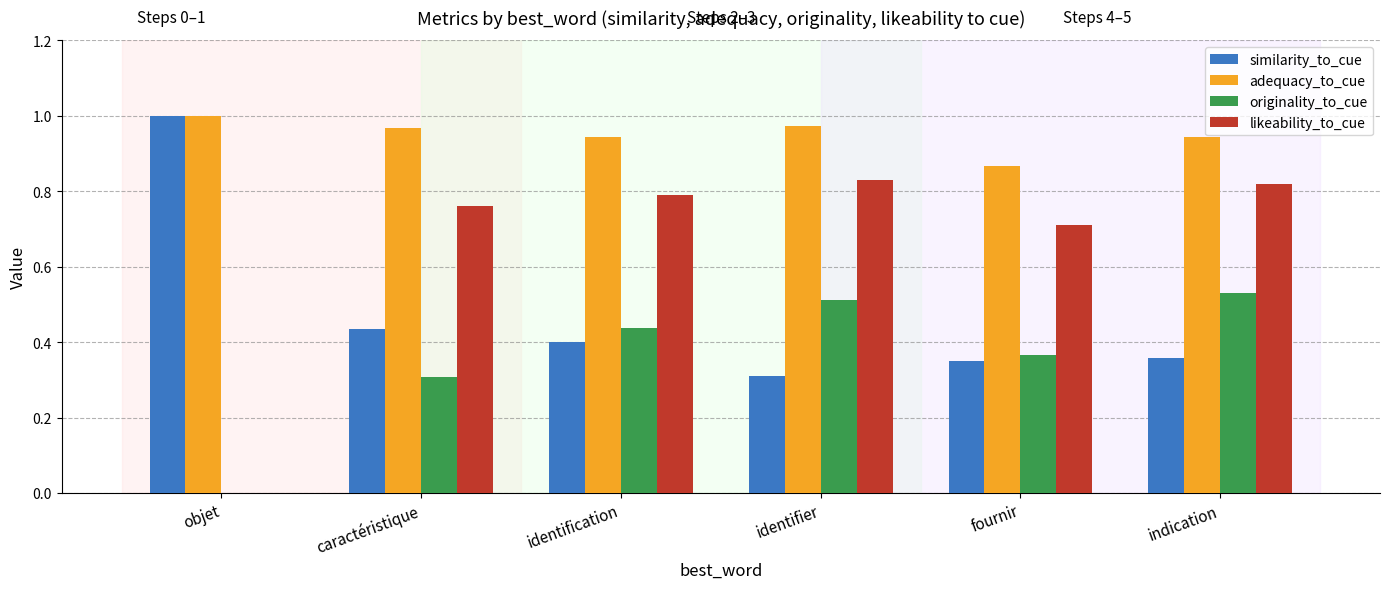

Which series changed the most between caractéristique and identifier?

originality_to_cue